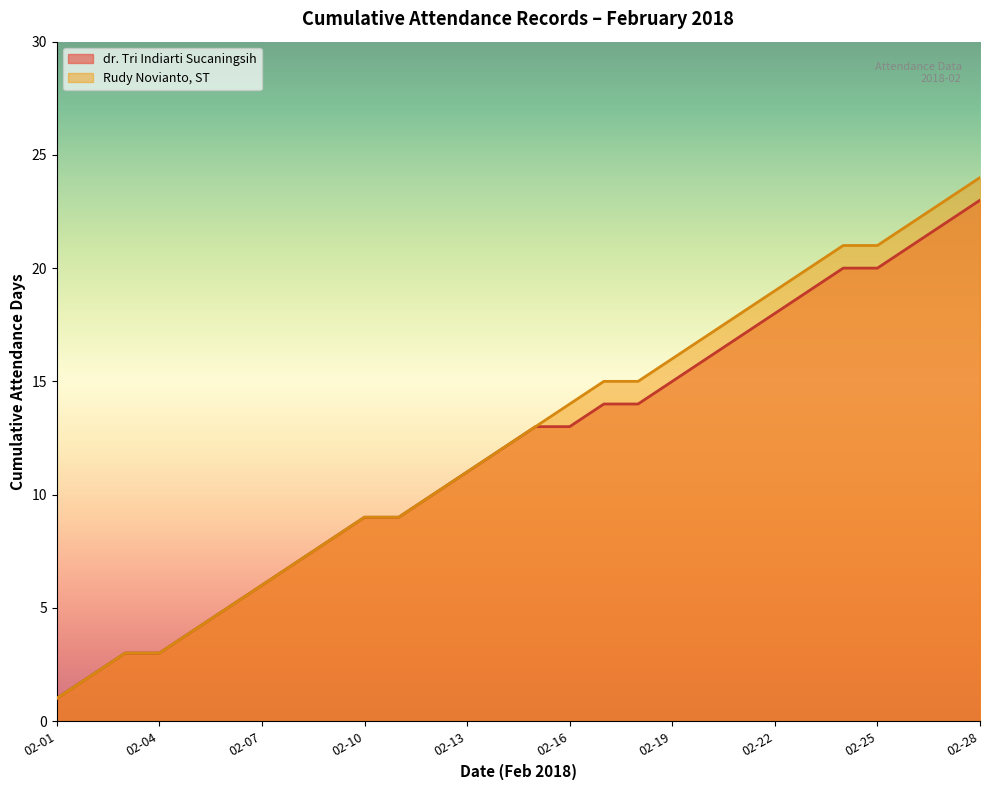

How many values exceed 13?

13